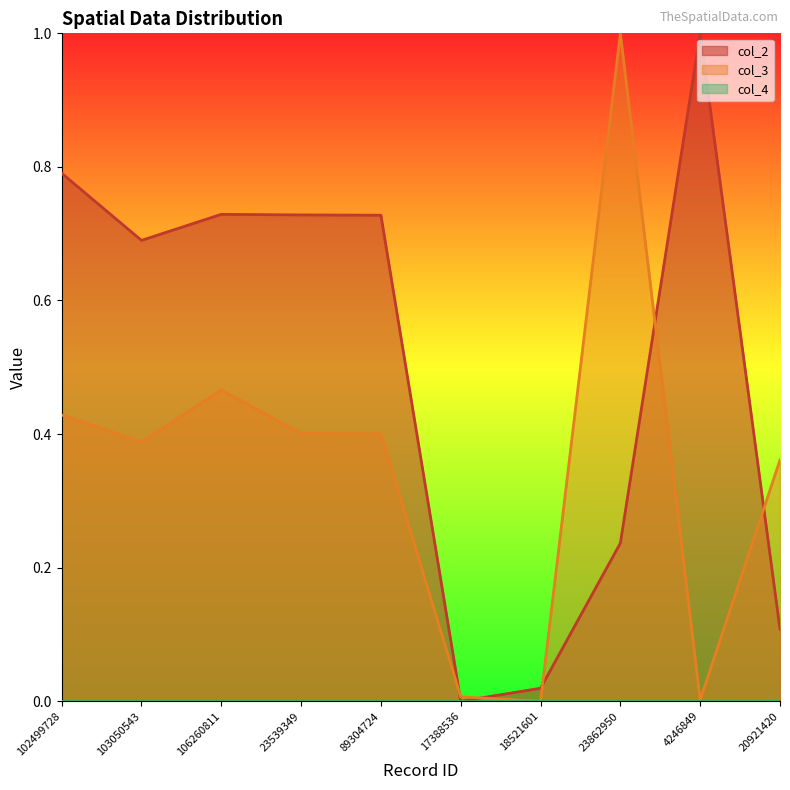

The col_3 series shows 0.0 at 4246849. True or false?

True